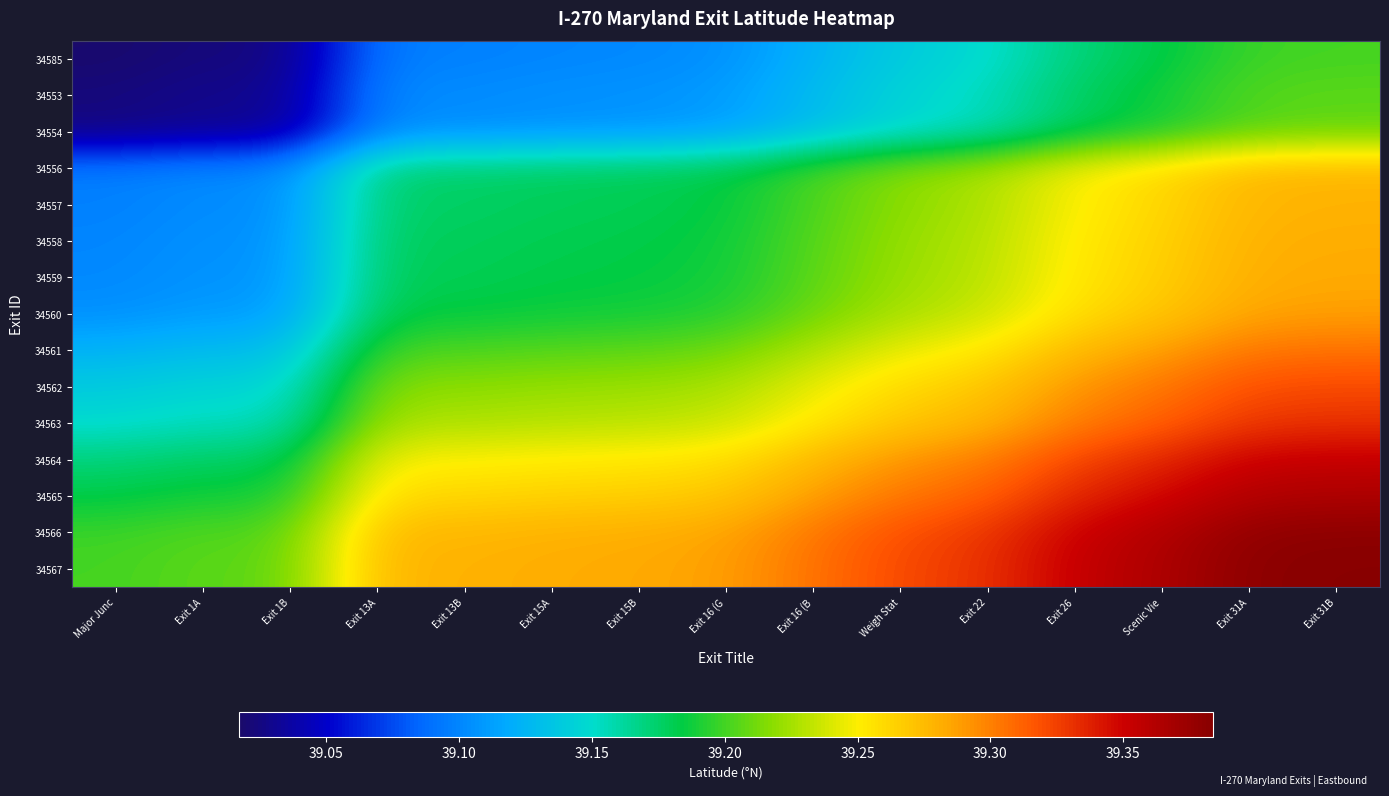

At which category is the sum across all series the highest?

Exit 31B